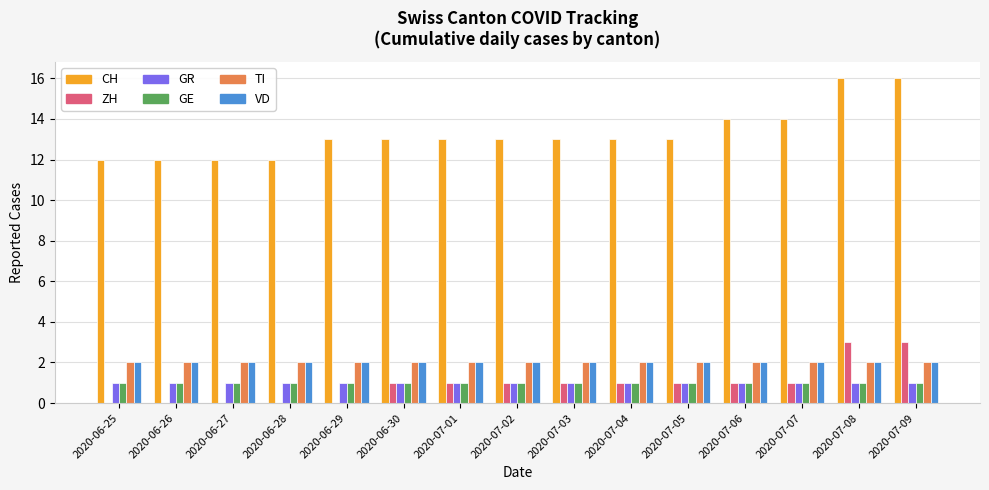

What is the total value across all series at 2020-07-09?

25